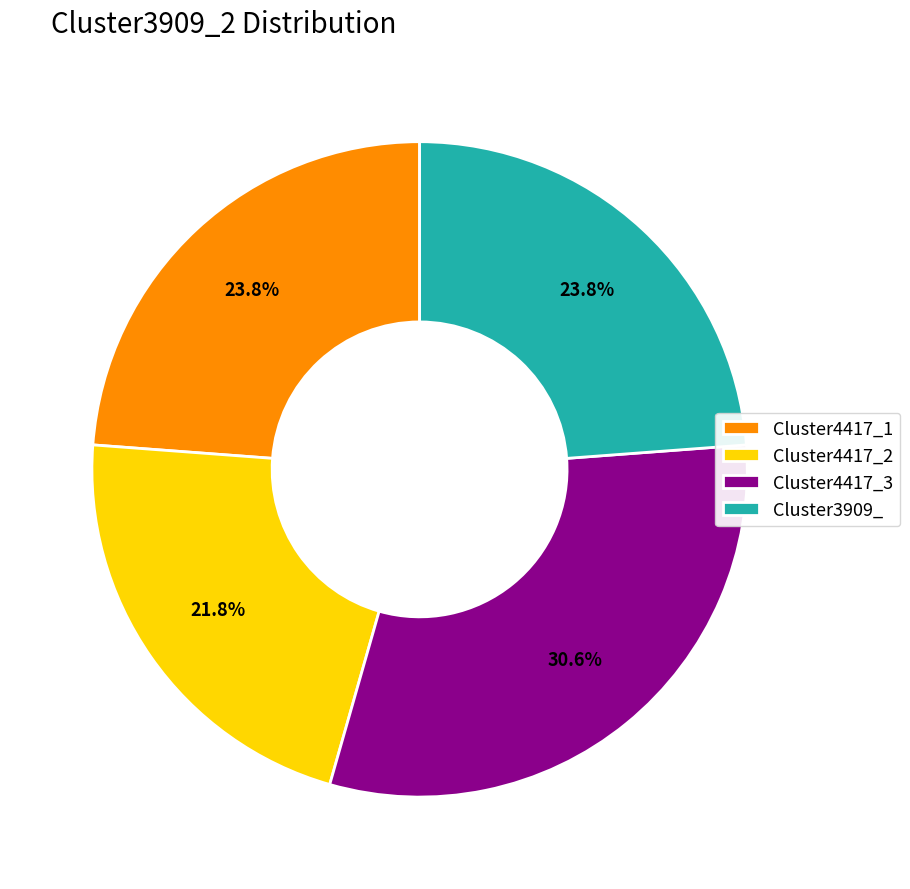

What percentage is the Cluster4417_2 slice, to the nearest percent?

22%